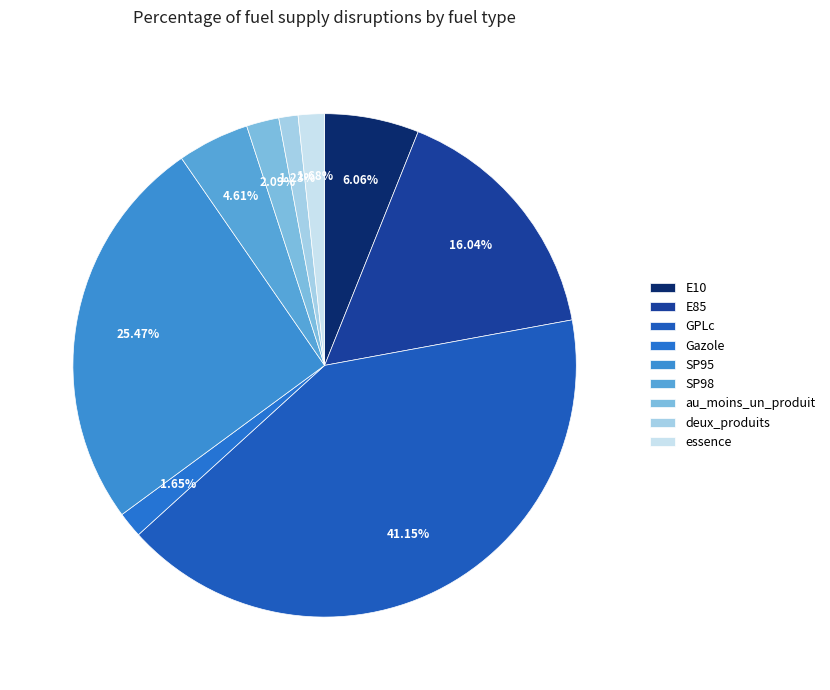

To the nearest percent, what portion does SP95 represent?

25%